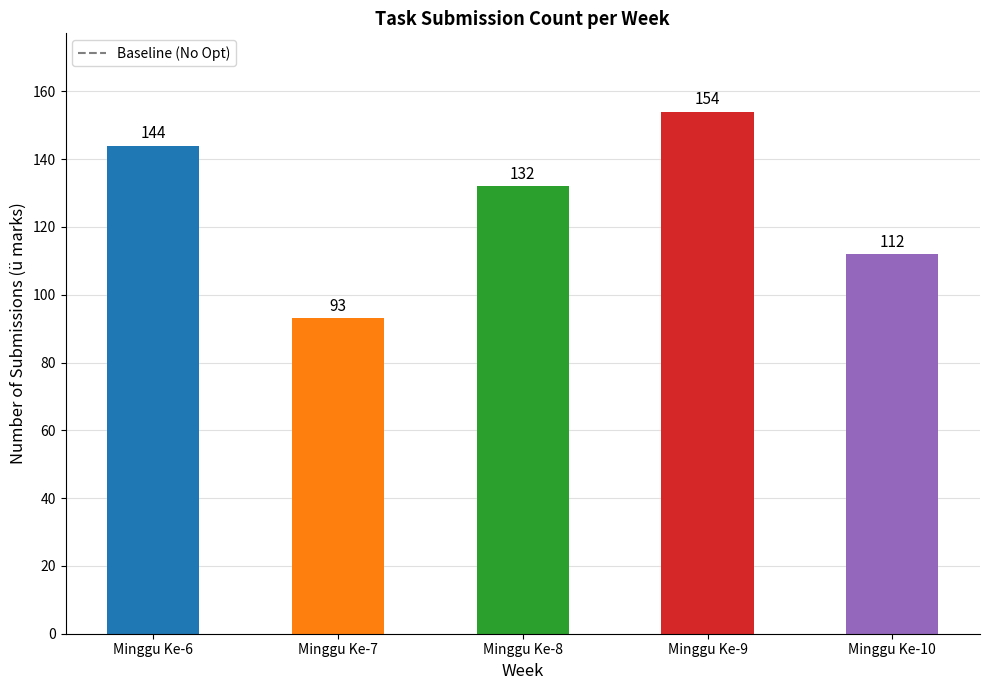

Is it true that the value at Minggu Ke-6 is 144?

True